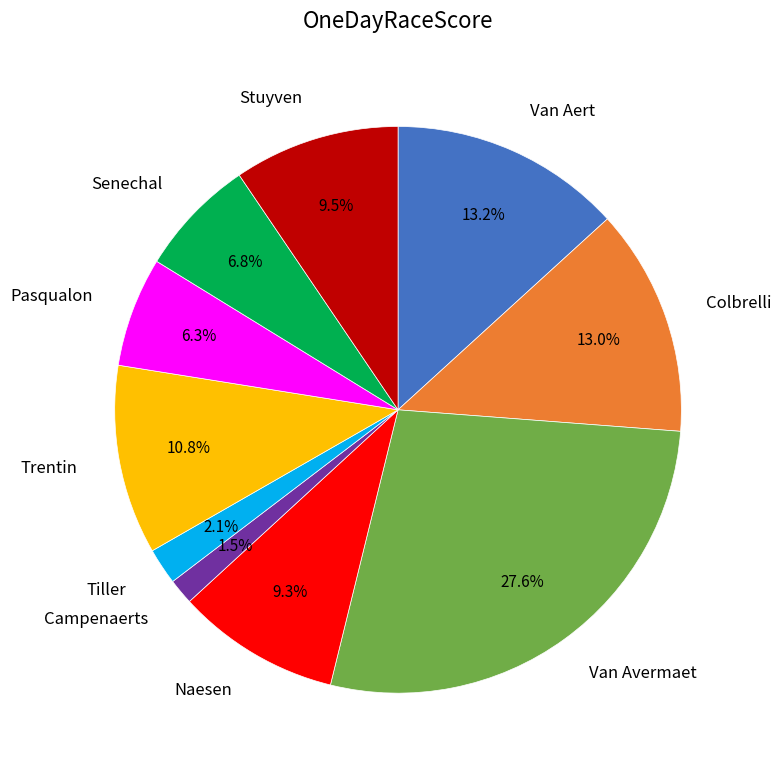

Does any single category account for the majority?

No